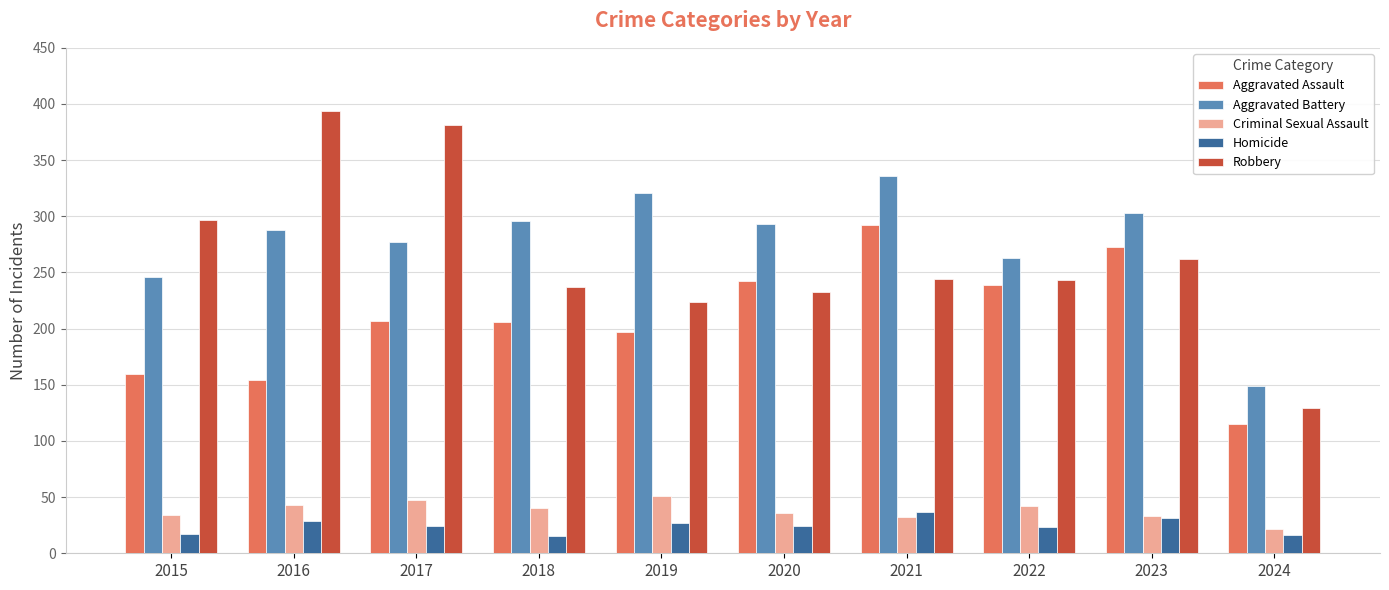

What is the total value across all series at 2020?

828